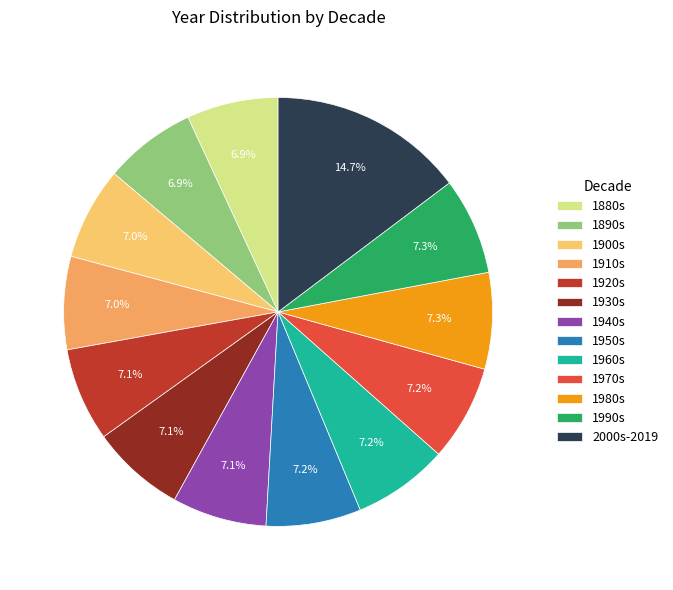

Is there a majority slice in this chart?

No